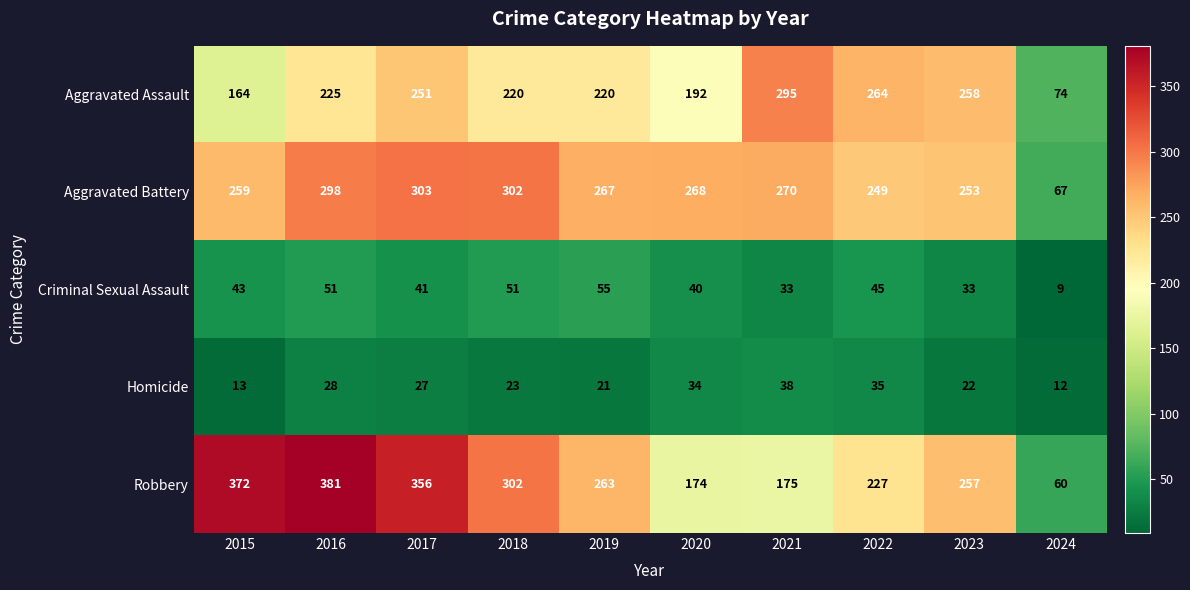

What is the difference between the maximum and minimum values in the Homicide series?

26